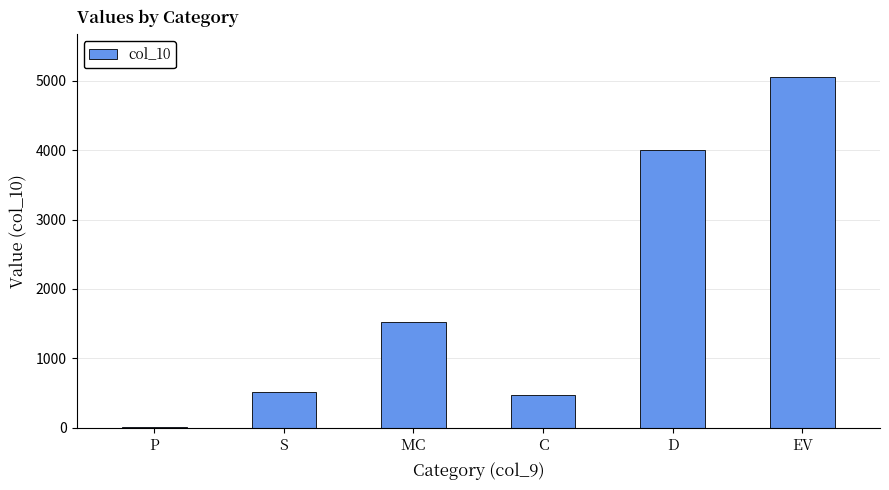

What is the sum of the values at MC and P?

1531.6